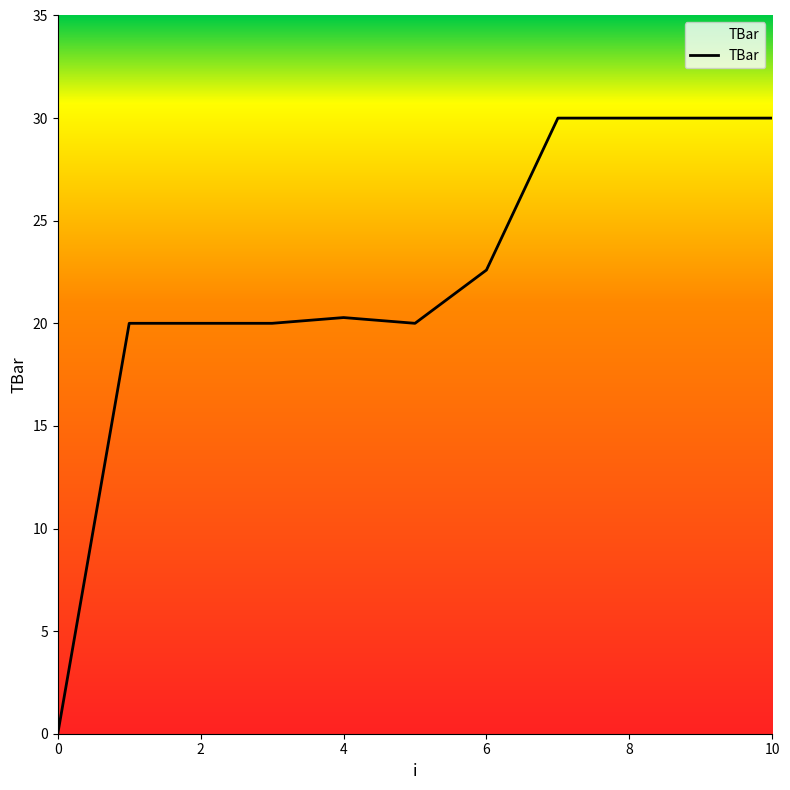

What is the difference between the maximum and minimum values?

30.0